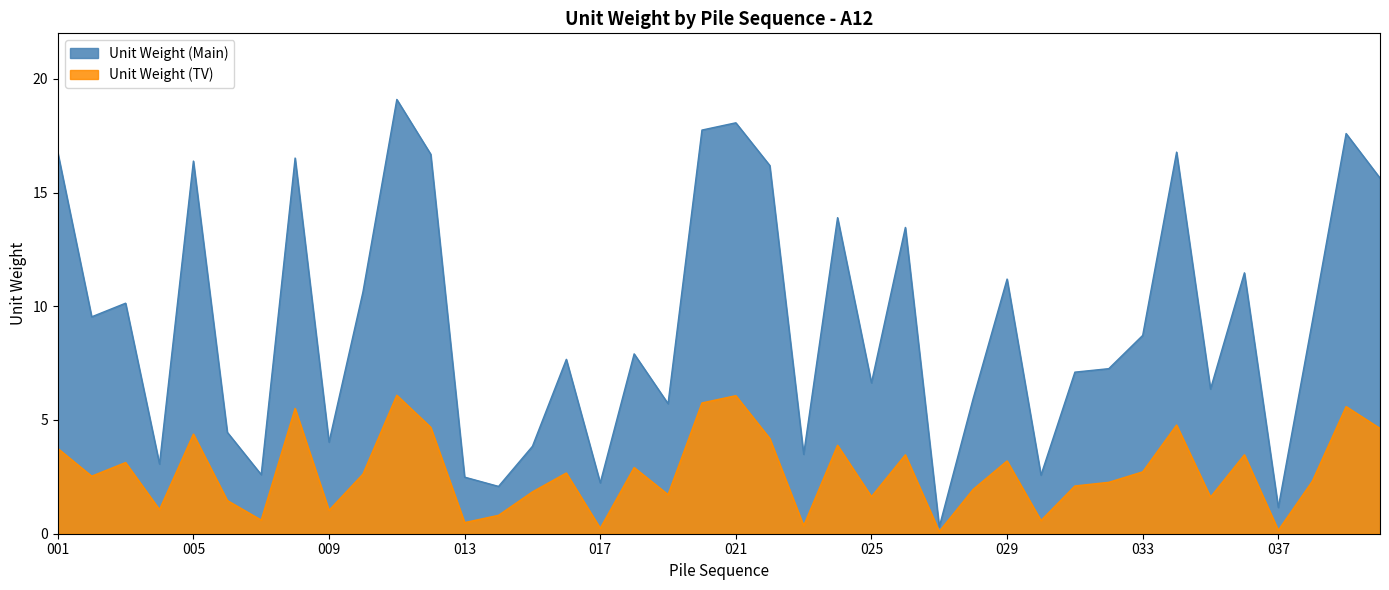

Reading left to right, transcribe all the data shown in this chart.

Unit Weight (Main): 001=16.8	002=9.5	003=10.1	004=3.1	005=16.4	006=4.5	007=2.6	008=16.5	009=4.0	010=10.6	011=19.1	012=16.7	013=2.5	014=2.1	015=3.8	016=7.7	017=2.2	018=7.9	019=5.7	020=17.7	021=18.1	022=16.2	023=3.5	024=13.9	025=6.6	026=13.5	027=0.3	028=5.9	029=11.2	030=2.6	031=7.1	032=7.3	033=8.7	034=16.8	035=6.4	036=11.5	037=1.2	038=9.3	039=17.6	040=15.6
Unit Weight (TV): 001=3.8	002=2.5	003=3.1	004=1.1	005=4.4	006=1.5	007=0.6	008=5.5	009=1.0	010=2.6	011=6.1	012=4.7	013=0.5	014=0.8	015=1.8	016=2.7	017=0.2	018=2.9	019=1.7	020=5.8	021=6.1	022=4.2	023=0.3	024=3.9	025=1.6	026=3.5	027=0.1	028=1.9	029=3.2	030=0.6	031=2.1	032=2.3	033=2.7	034=4.8	035=1.6	036=3.5	037=0.1	038=2.3	039=5.6	040=4.6